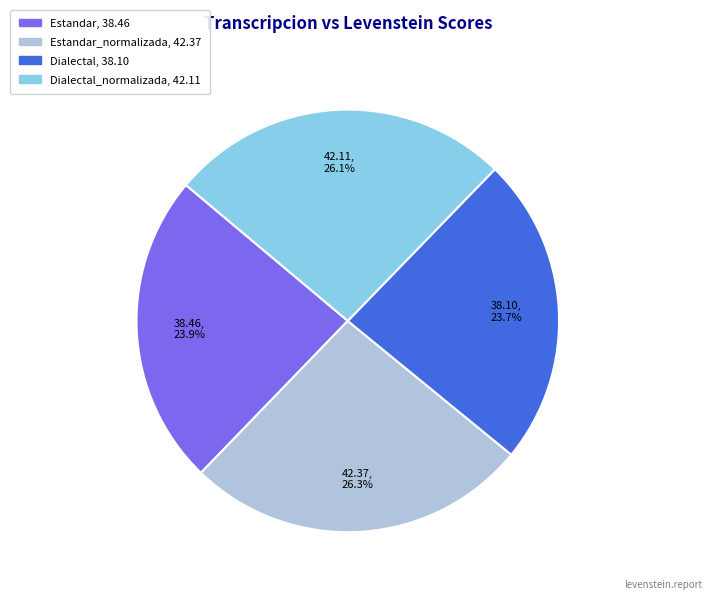

How many segments does this pie chart have?

4